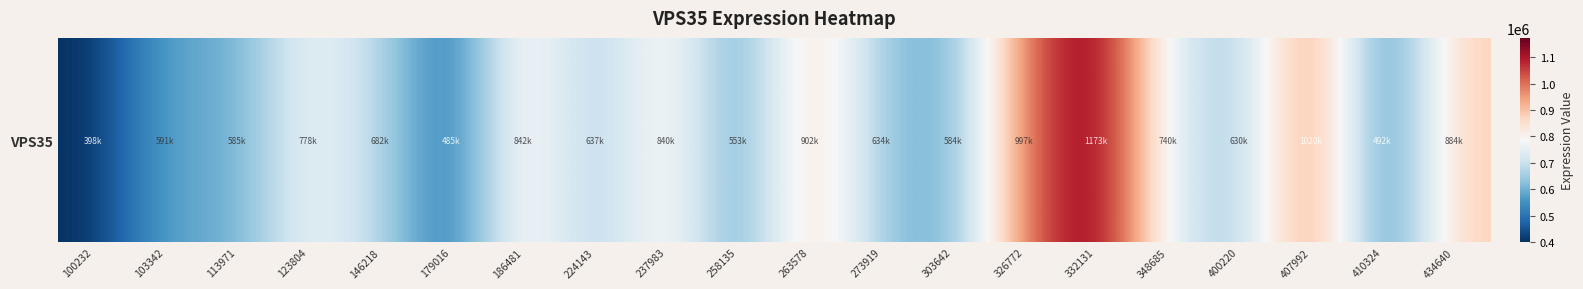

What is the difference between the values at 434640 and 263578?

18558